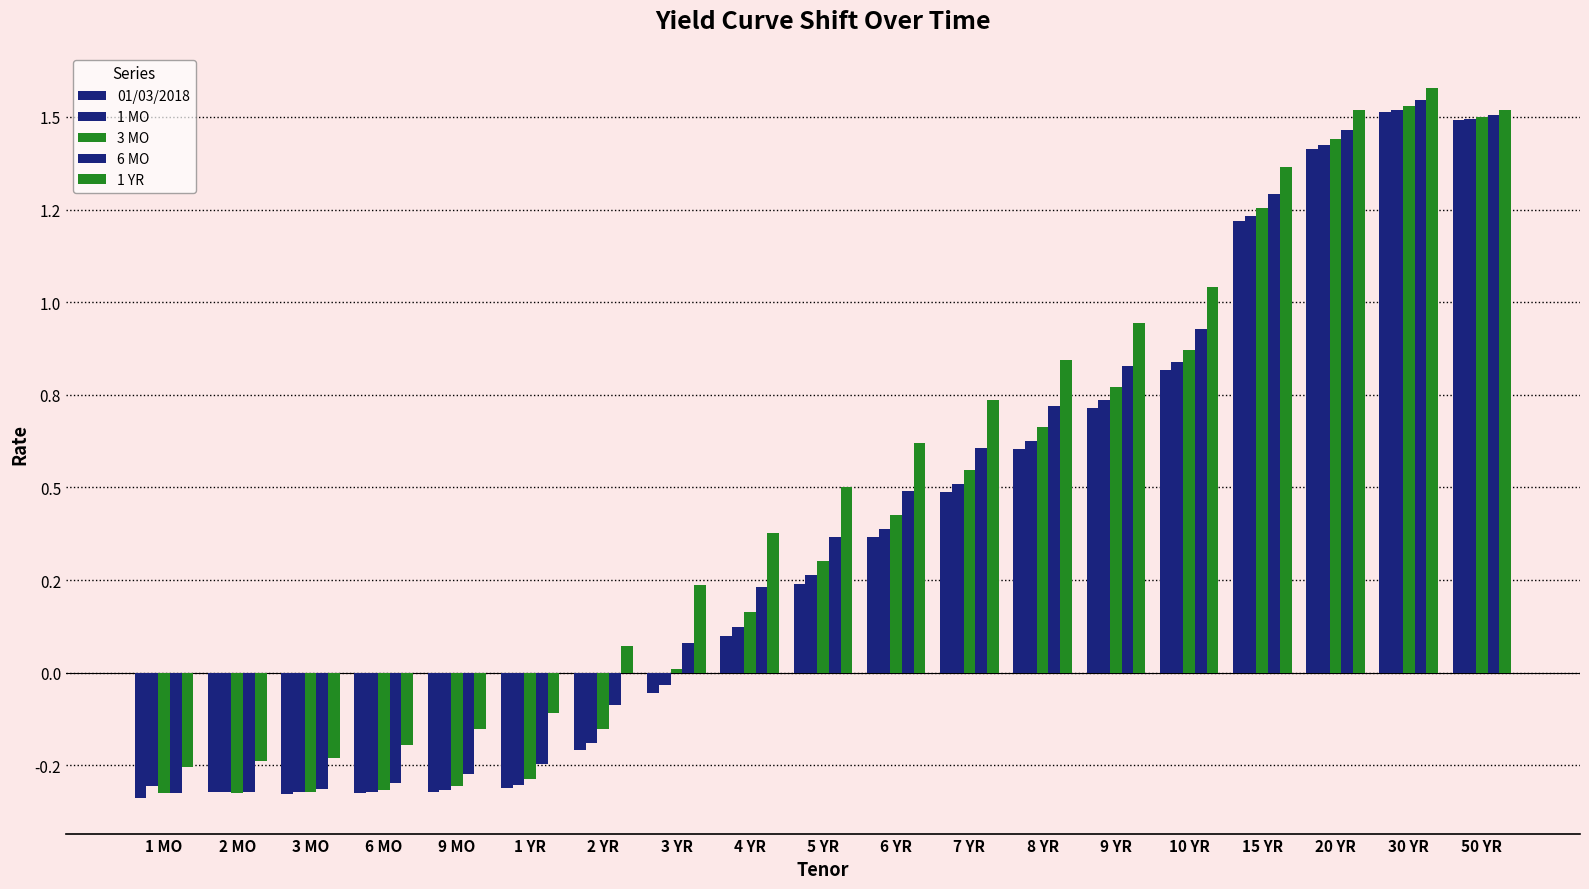

Reading left to right, transcribe all the data shown in this chart.

01/03/2018: -0.3	-0.3	-0.3	-0.3	-0.3	-0.3	-0.2	-0.1	0.1	0.2	0.4	0.5	0.6	0.7	0.8	1.2	1.4	1.5	1.5
1 MO: -0.3	-0.3	-0.3	-0.3	-0.3	-0.3	-0.2	-0.0	0.1	0.3	0.4	0.5	0.6	0.7	0.8	1.2	1.4	1.5	1.5
3 MO: -0.3	-0.3	-0.3	-0.3	-0.3	-0.3	-0.2	0.0	0.2	0.3	0.4	0.5	0.7	0.8	0.9	1.3	1.4	1.5	1.5
6 MO: -0.3	-0.3	-0.3	-0.3	-0.3	-0.2	-0.1	0.1	0.2	0.4	0.5	0.6	0.7	0.8	0.9	1.3	1.5	1.5	1.5
1 YR: -0.3	-0.2	-0.2	-0.2	-0.2	-0.1	0.1	0.2	0.4	0.5	0.6	0.7	0.8	0.9	1.0	1.4	1.5	1.6	1.5